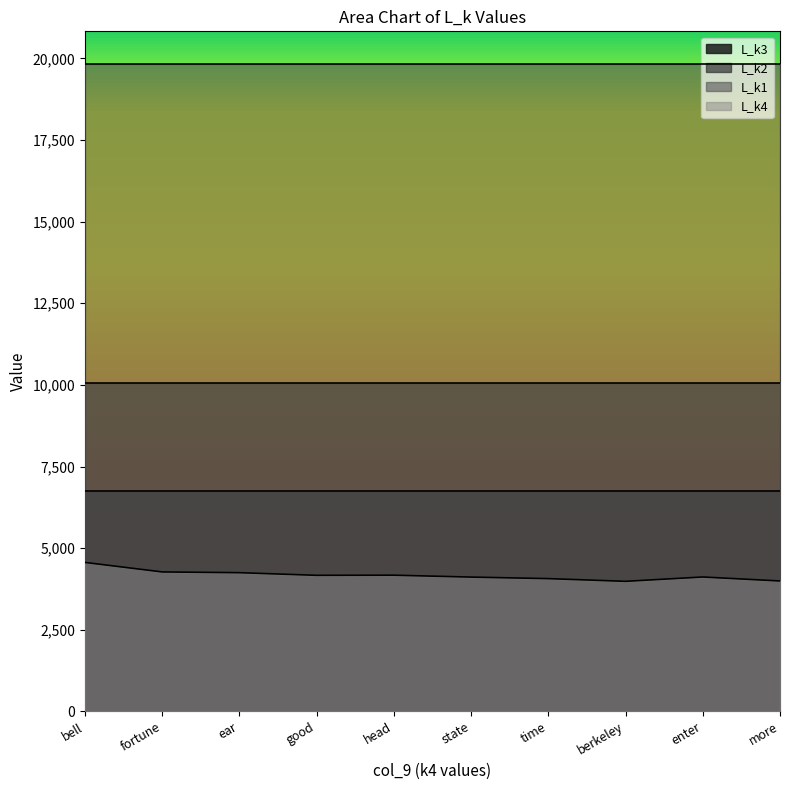

The value of L_k1 at bell is 31187. True or false?

False